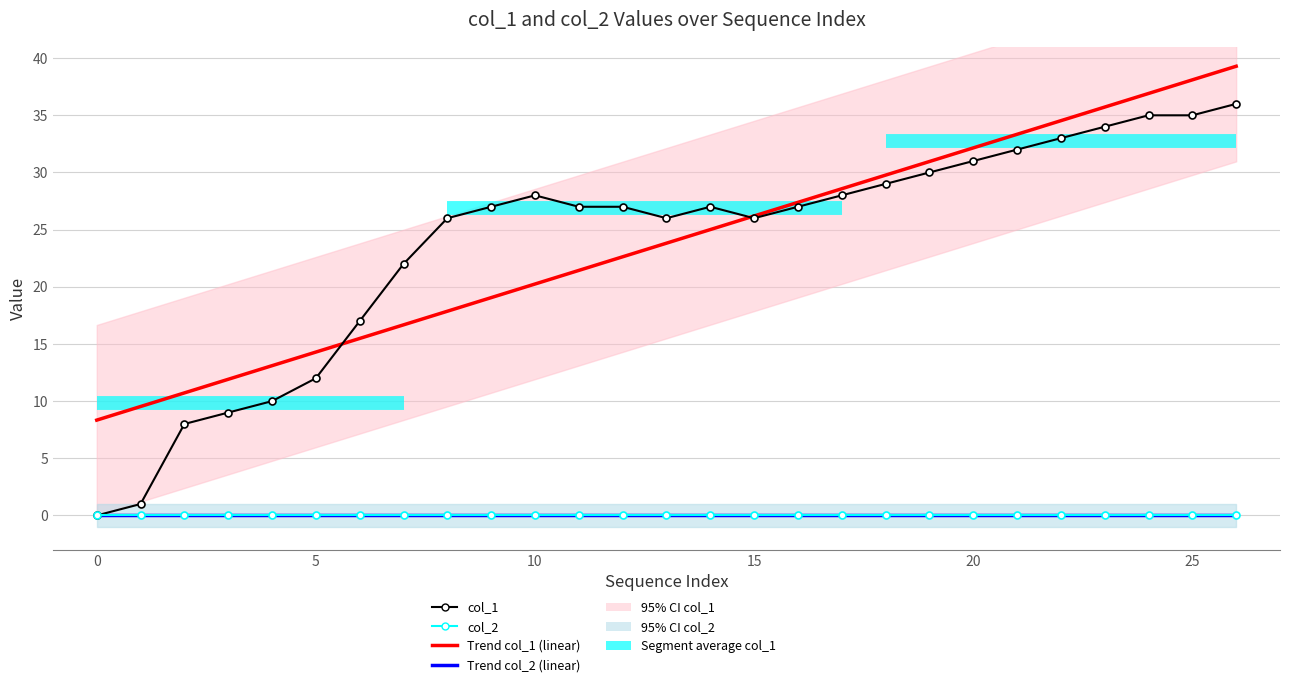

What is the average value of the col_1 series?

23.8